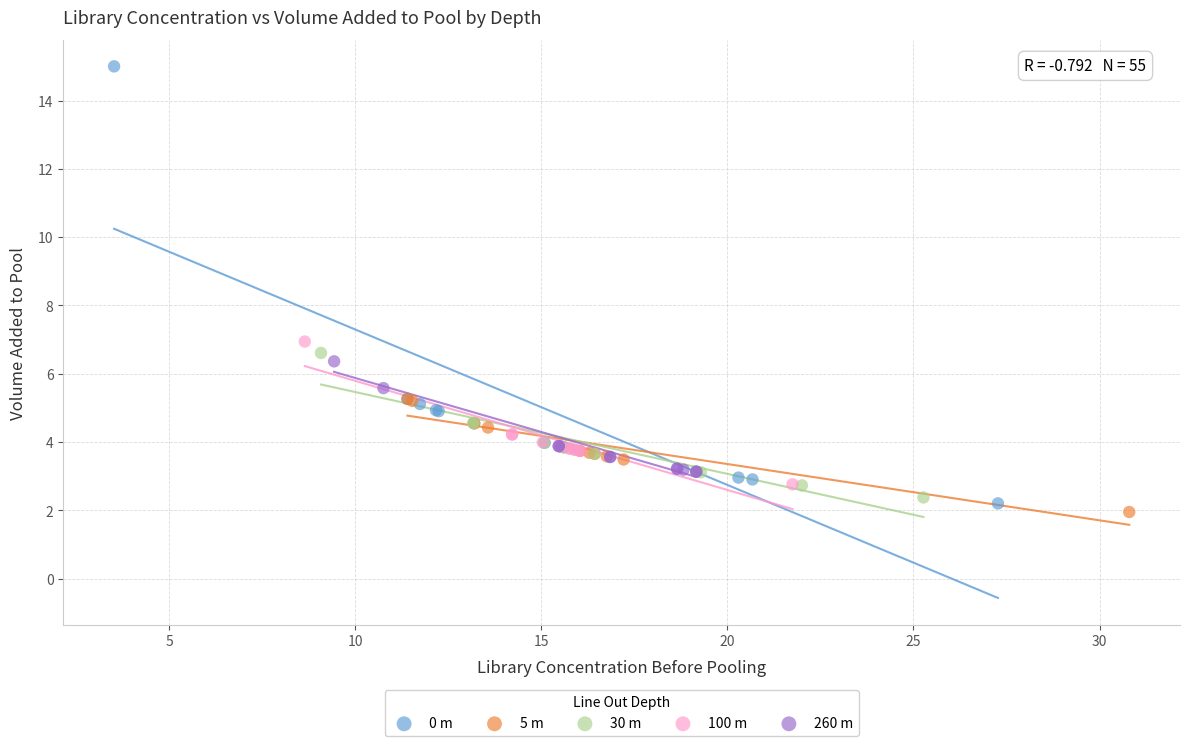

Which series has the widest spread of Y values?

0 m